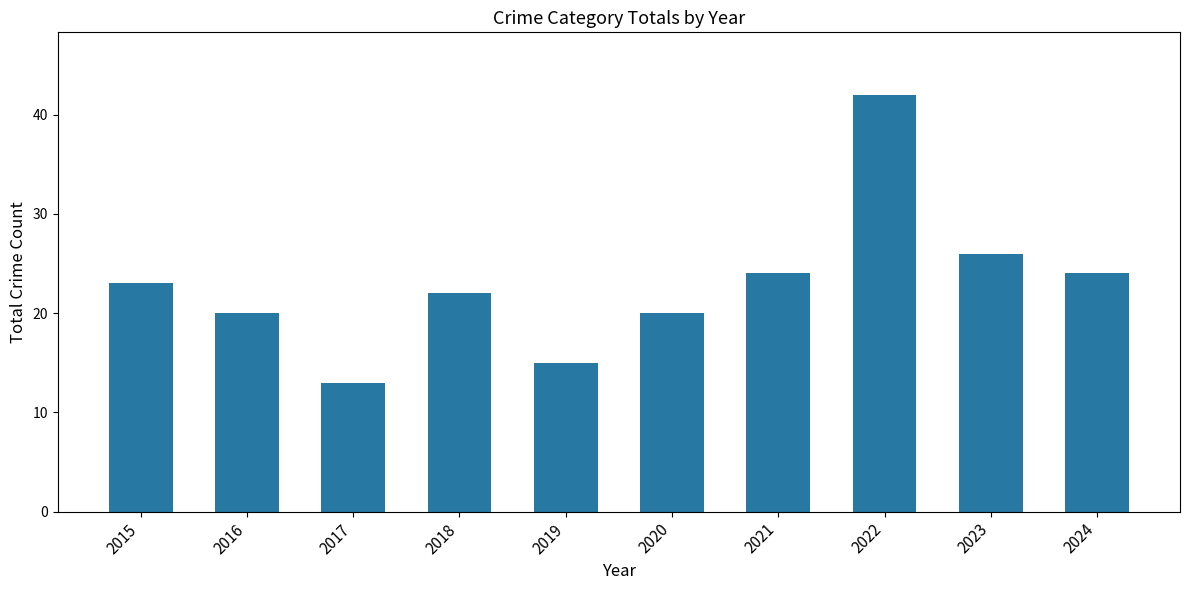

How many bars are there in total?

10